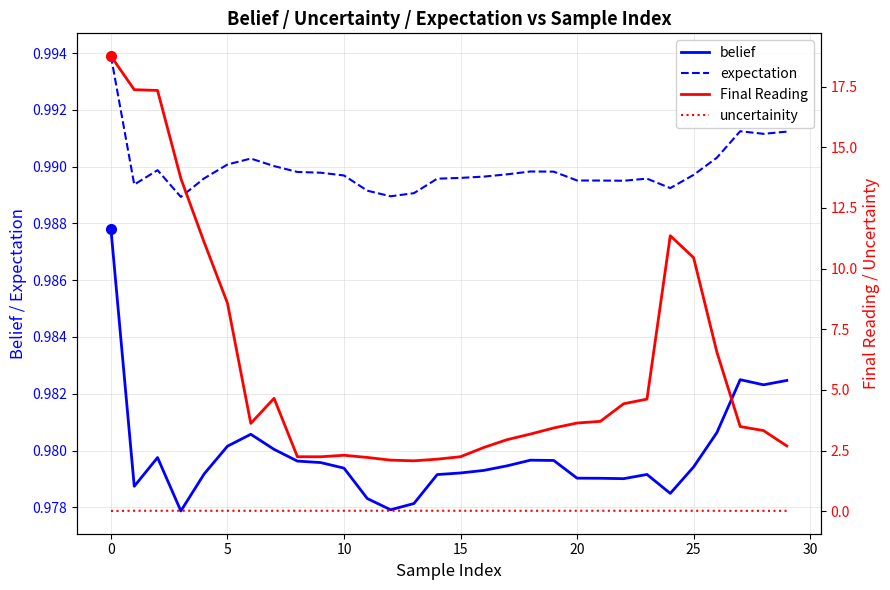

Is the value of expectation at 25 greater than the value of uncertainity at 14?

Yes